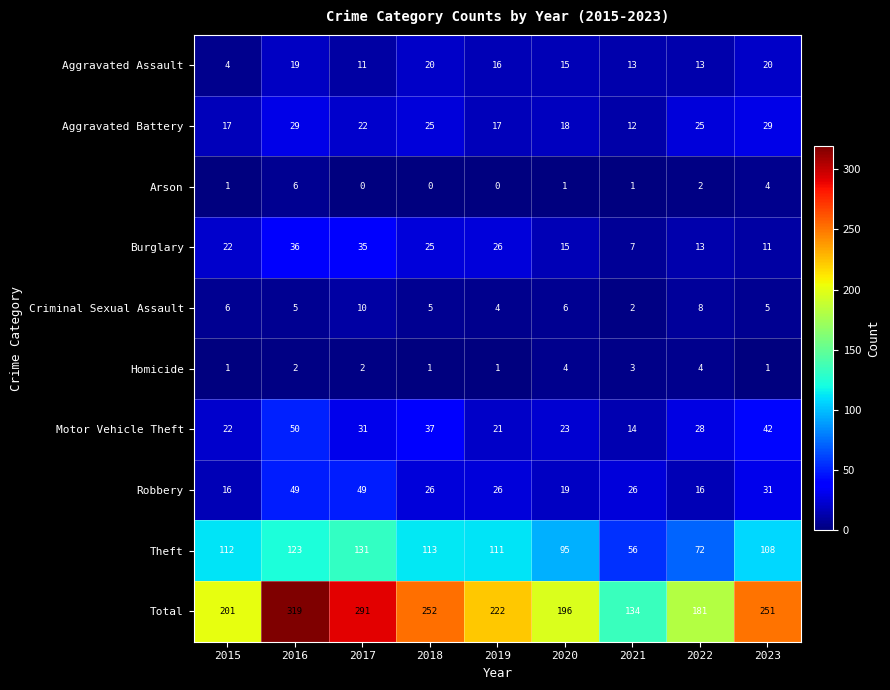

Rank the series at 2016 from lowest to highest value.

Homicide, Criminal Sexual Assault, Arson, Aggravated Assault, Aggravated Battery, Burglary, Robbery, Motor Vehicle Theft, Theft, Total